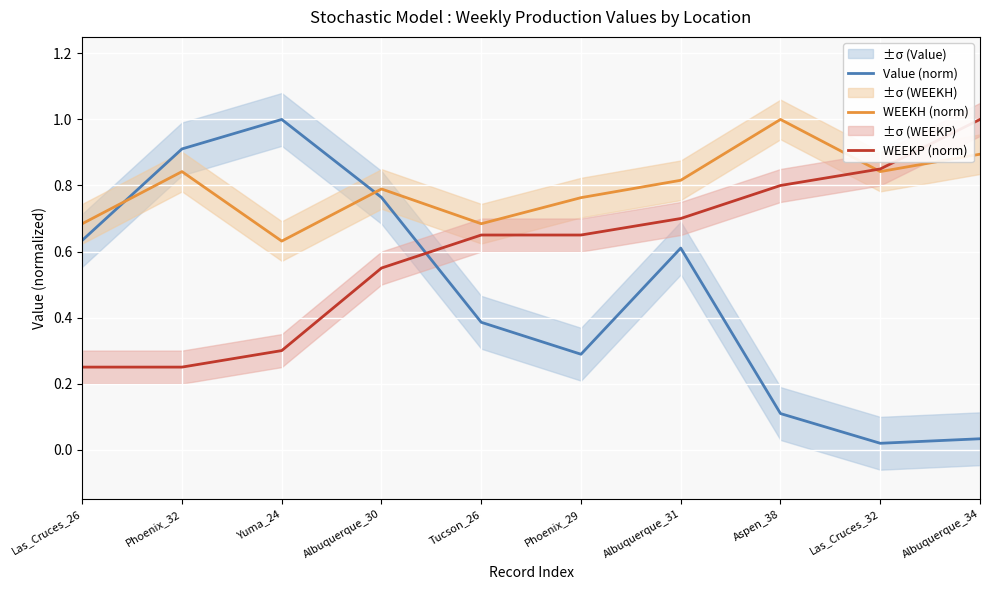

At which label does WEEKH (norm) reach its peak?

Aspen_38